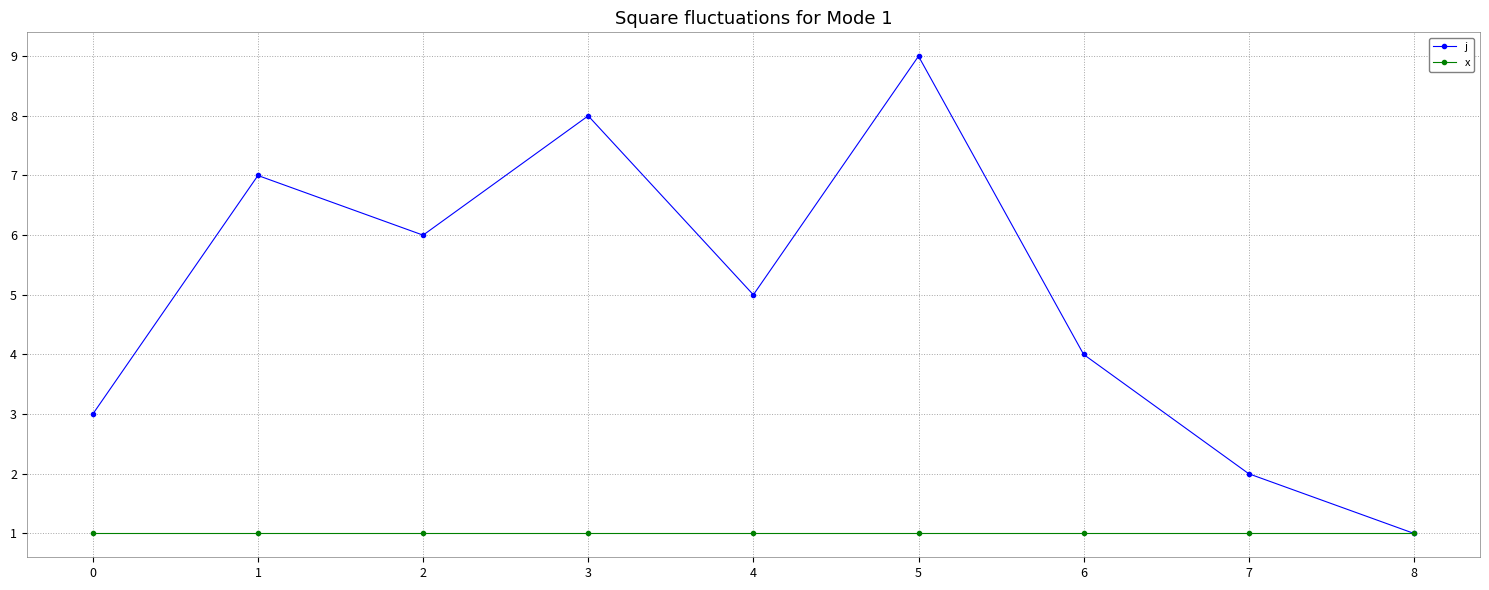

Reading left to right, what are all the values shown in this chart?

j: 3	7	6	8	5	9	4	2	1
x: 1	1	1	1	1	1	1	1	1